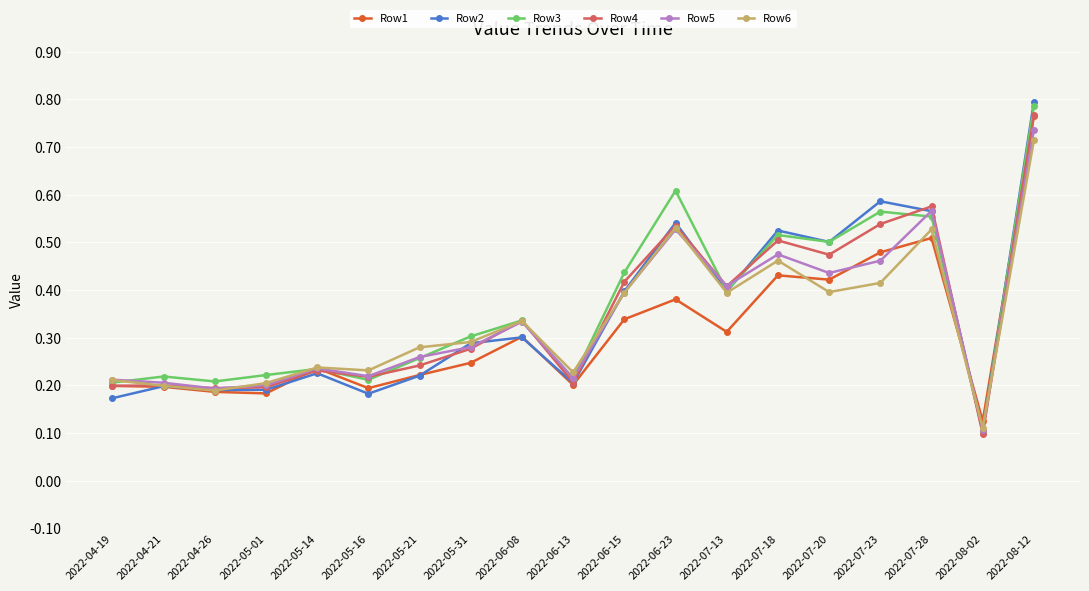

True or false: Row1 and Row5 intersect in this chart.

True